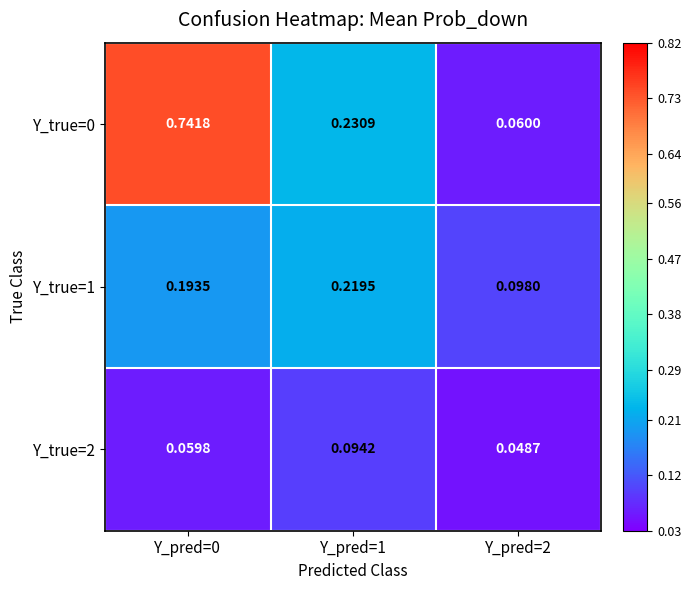

Is the value of Y_true=0 at Y_pred=2 greater than the value of Y_true=2 at Y_pred=1?

No